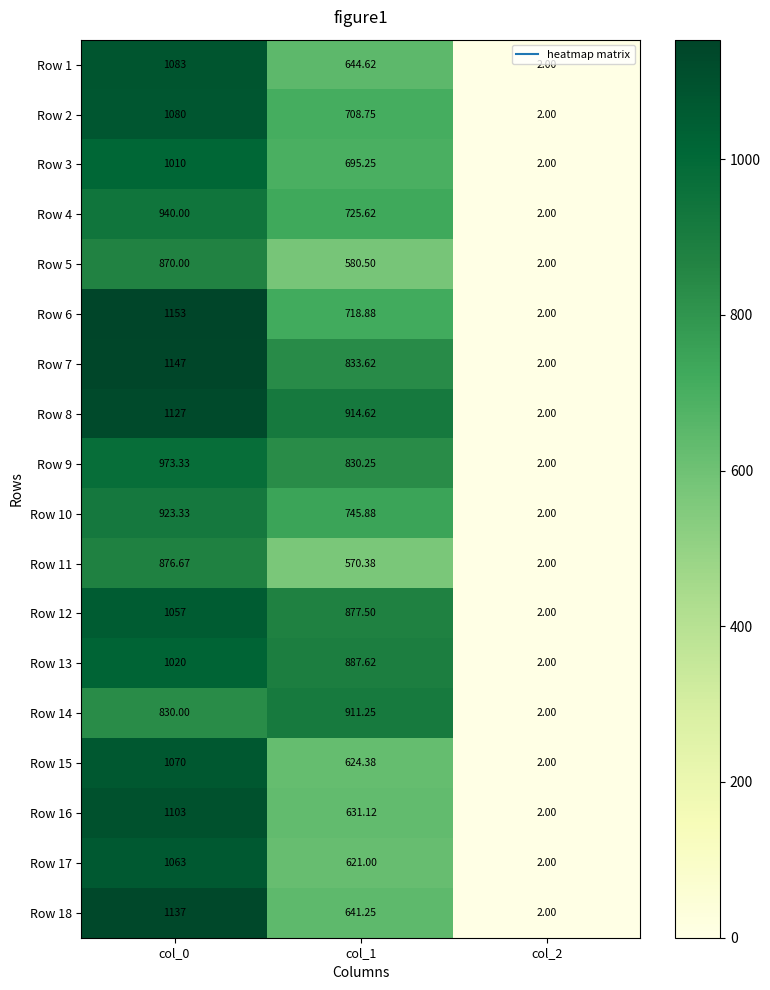

Count the number of data series in this chart.

18